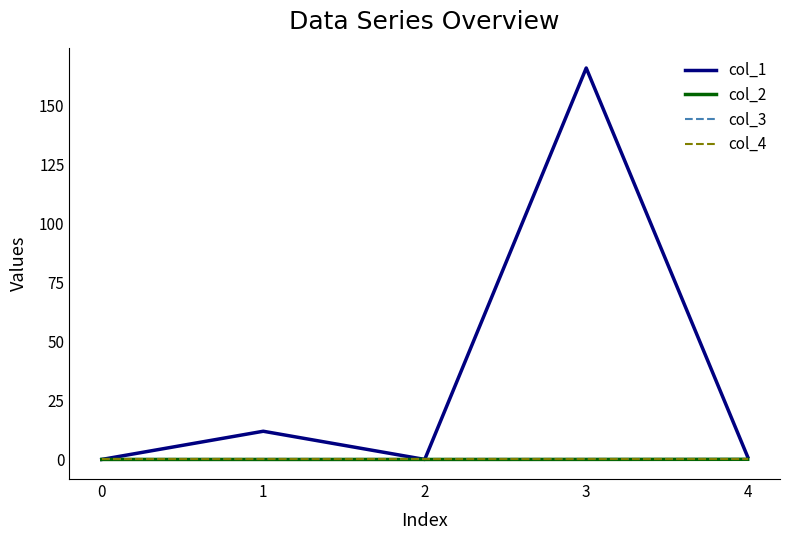

How many lines are shown in the chart?

4